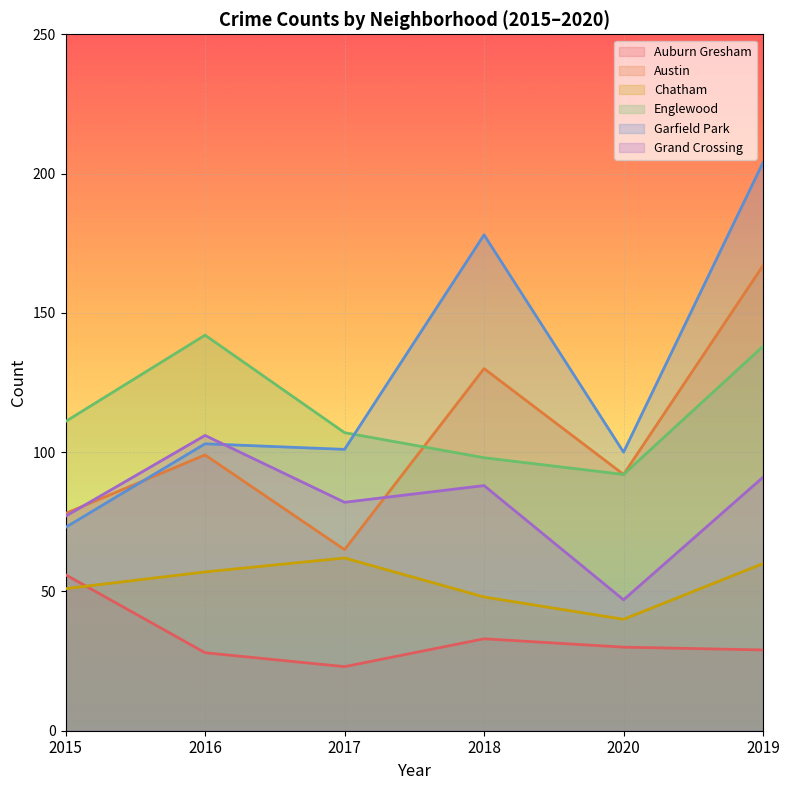

How many times do Garfield Park and Englewood cross each other?

1